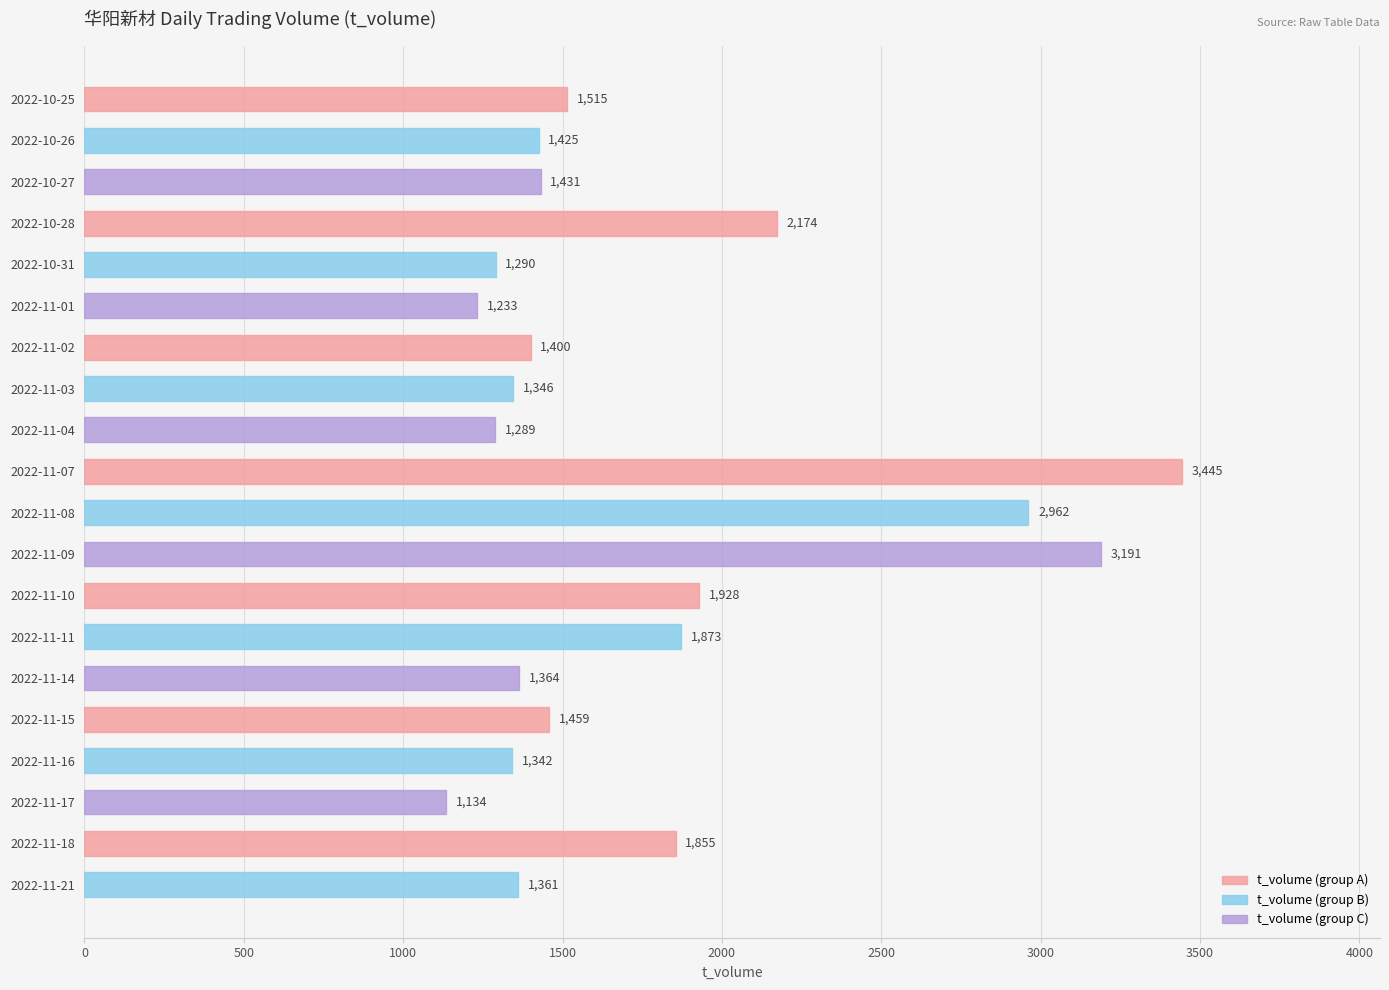

The chart shows a value of 2434 at 2022-11-18. True or false?

False